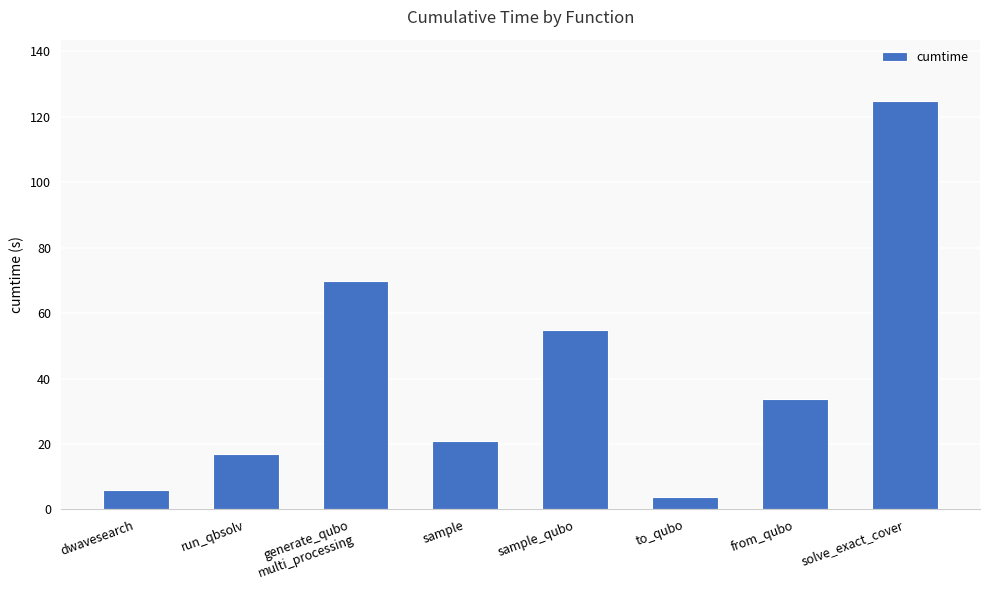

What is the average value?

41.4